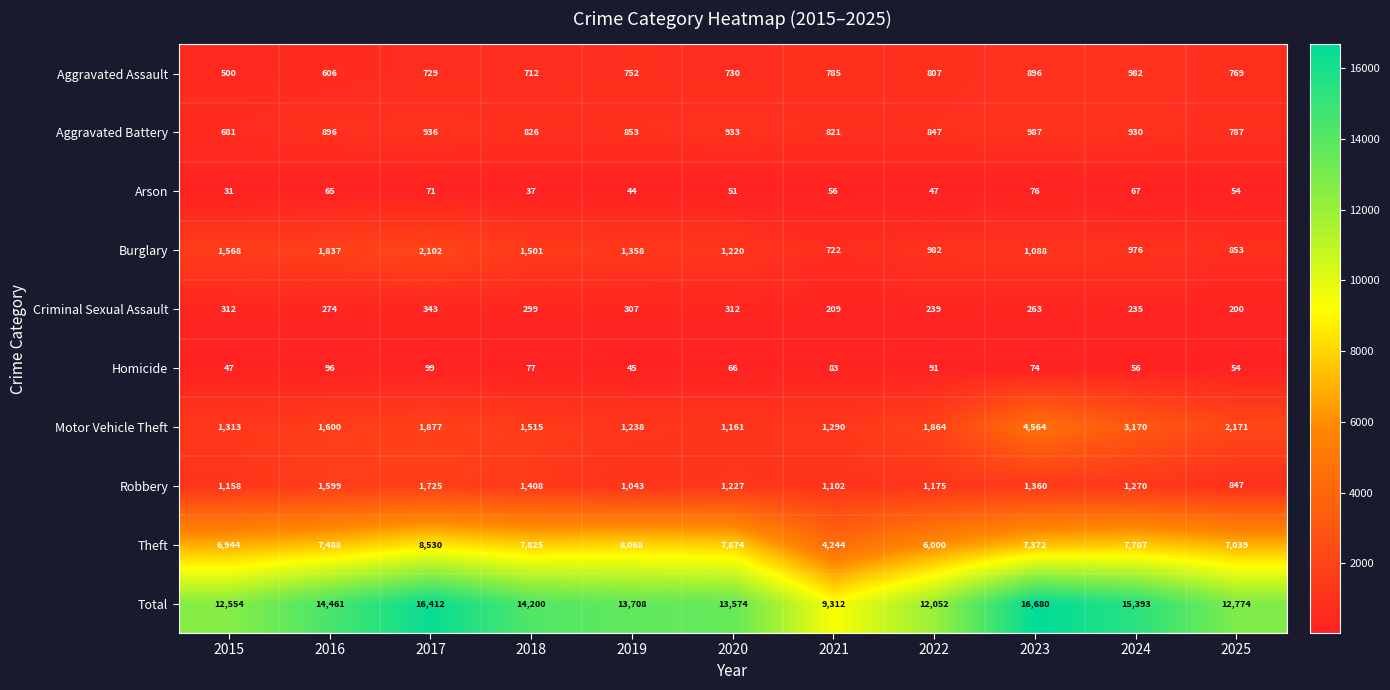

What is the difference between the Homicide values at 2020 and 2015?

19